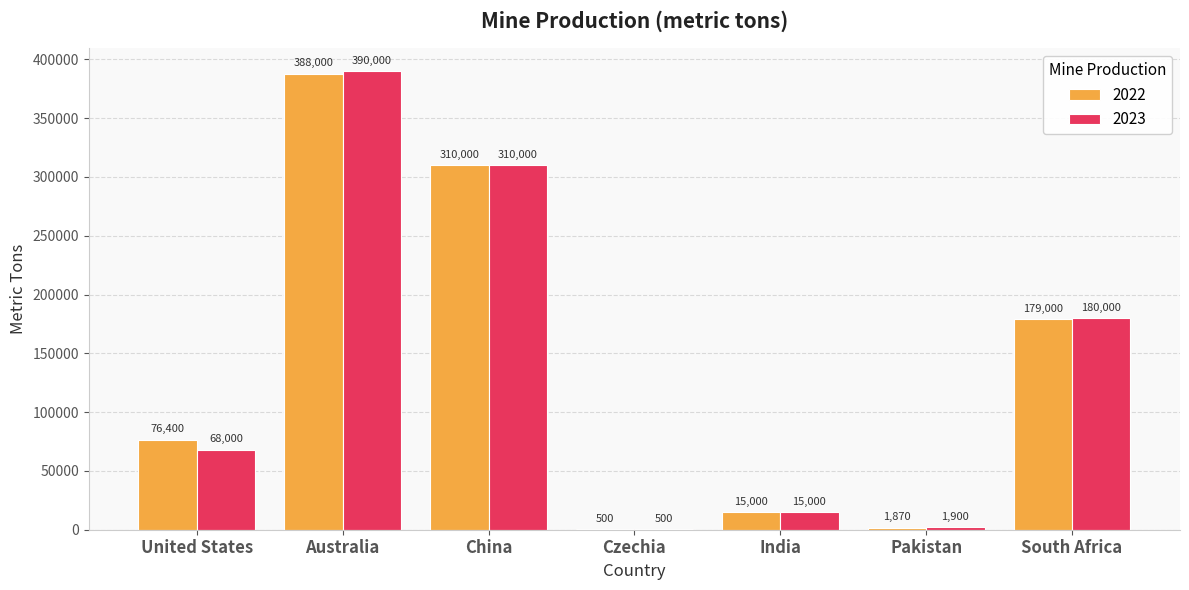

What is the sum of all 2023 values?

965400